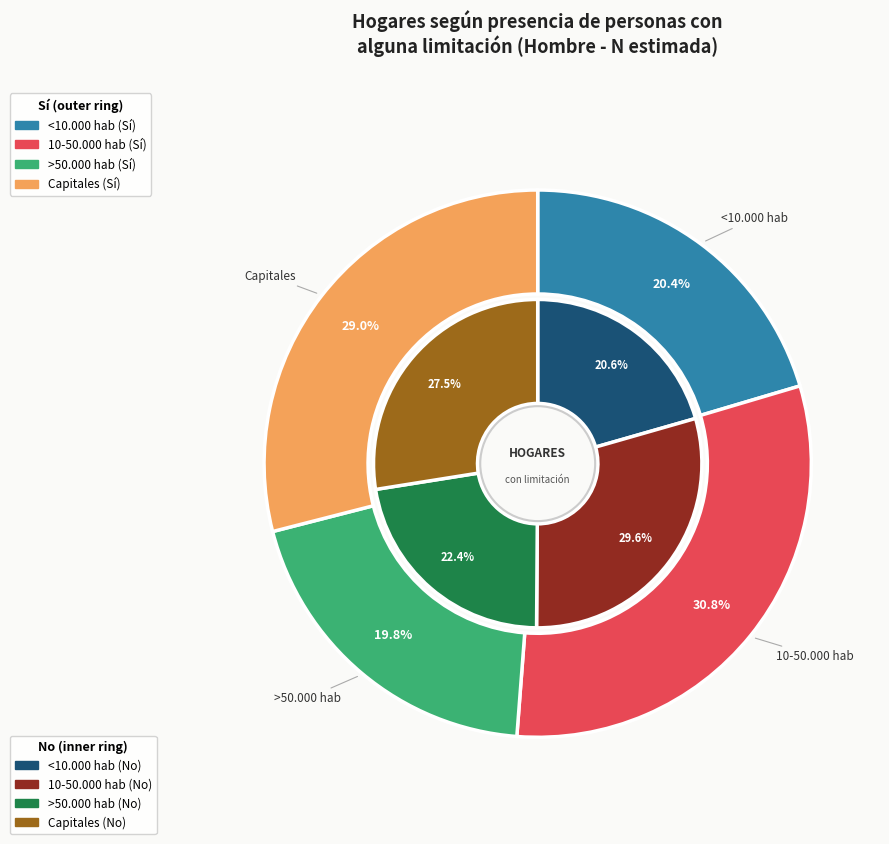

Does >50.000 hab account for over 50% of the chart?

No